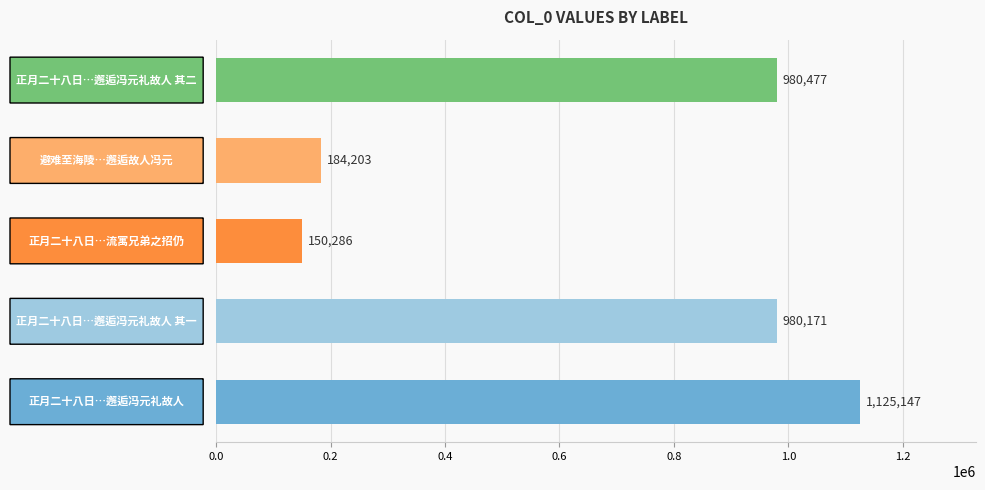

Count the number of data series in this chart.

1